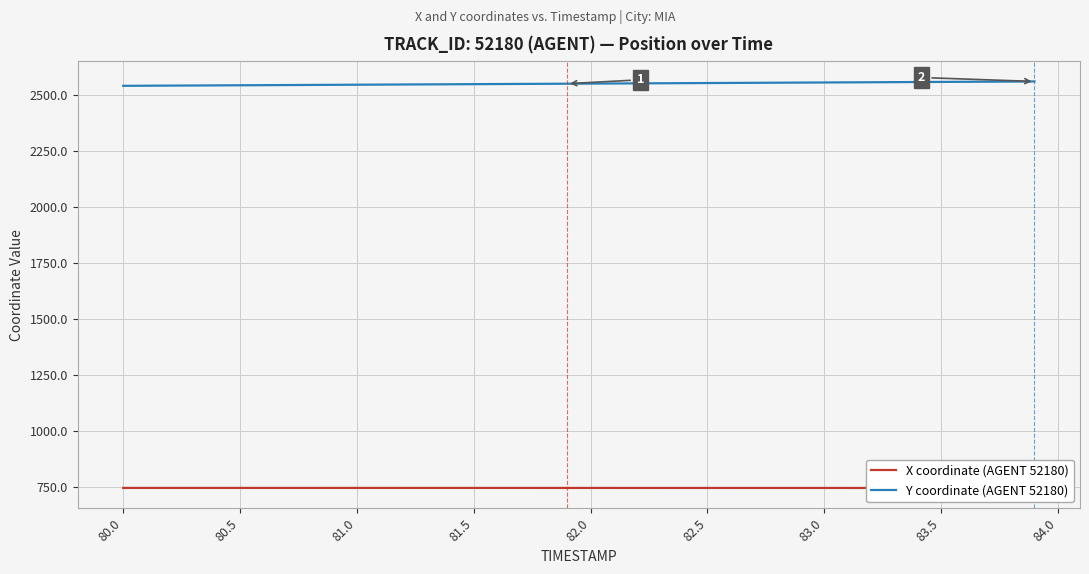

List the series in order of their peak value, highest first.

Y coordinate (AGENT 52180), X coordinate (AGENT 52180)